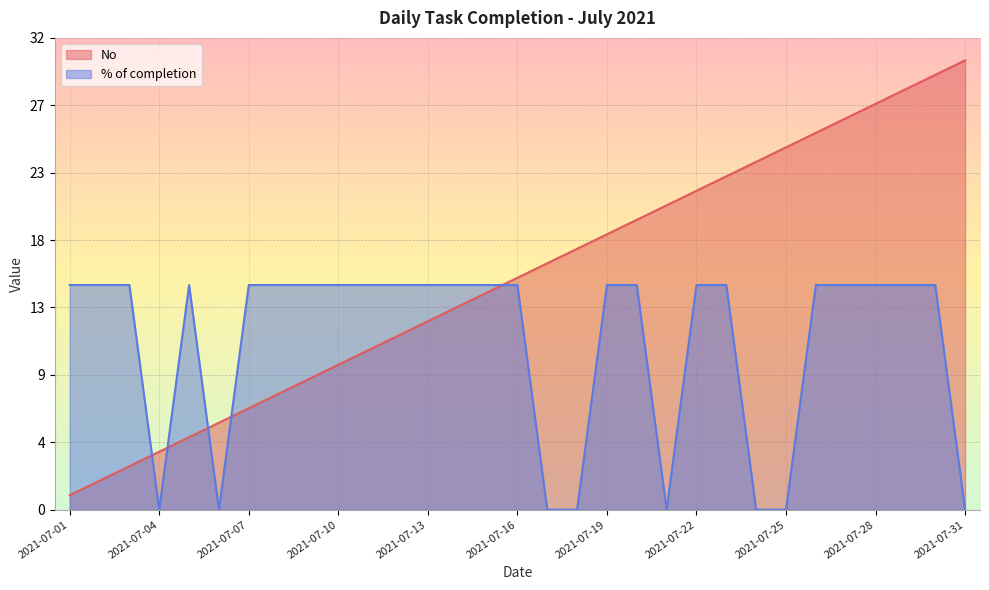

Is it true that % of completion equals 4.8 at 2021-07-12?

False